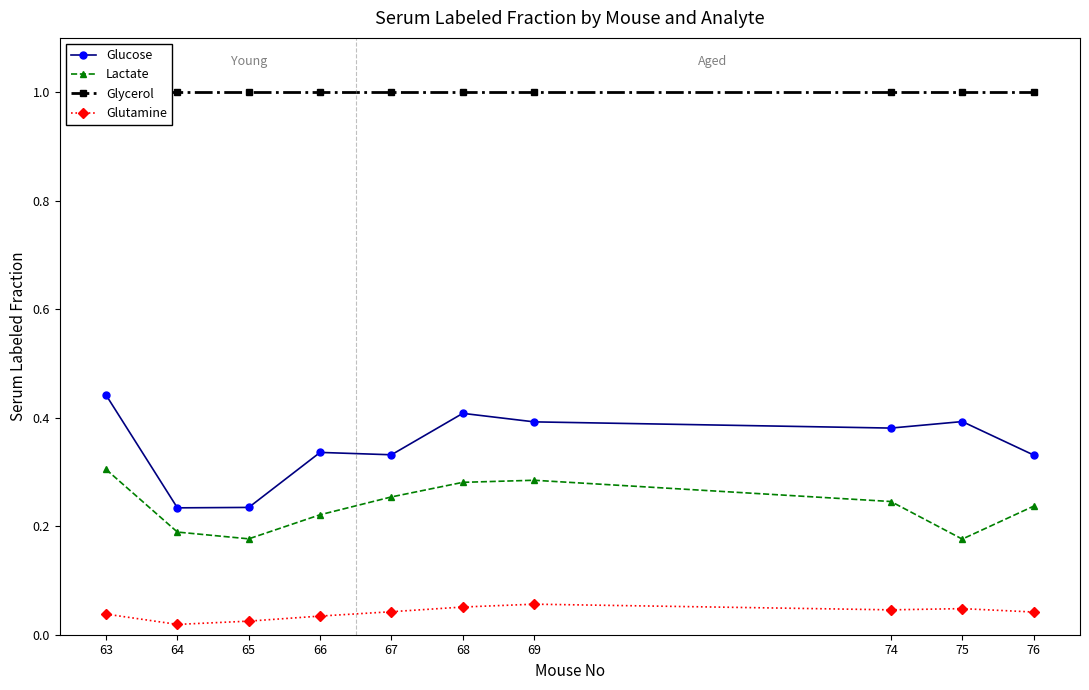

Where is the first local minimum for Glutamine?

64